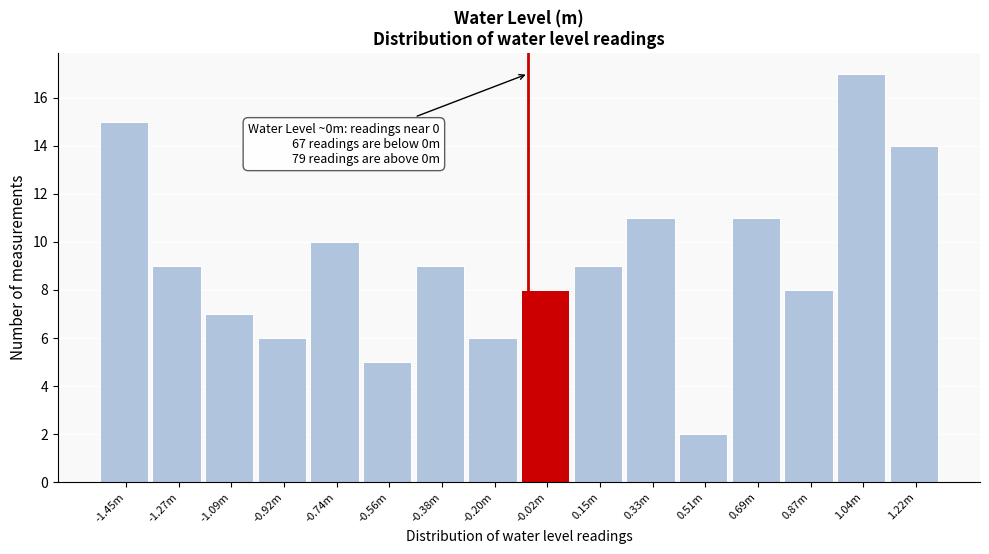

Reading left to right, list all the values displayed in this chart.

15	9	7	6	10	5	9	6	8	9	11	2	11	8	17	14